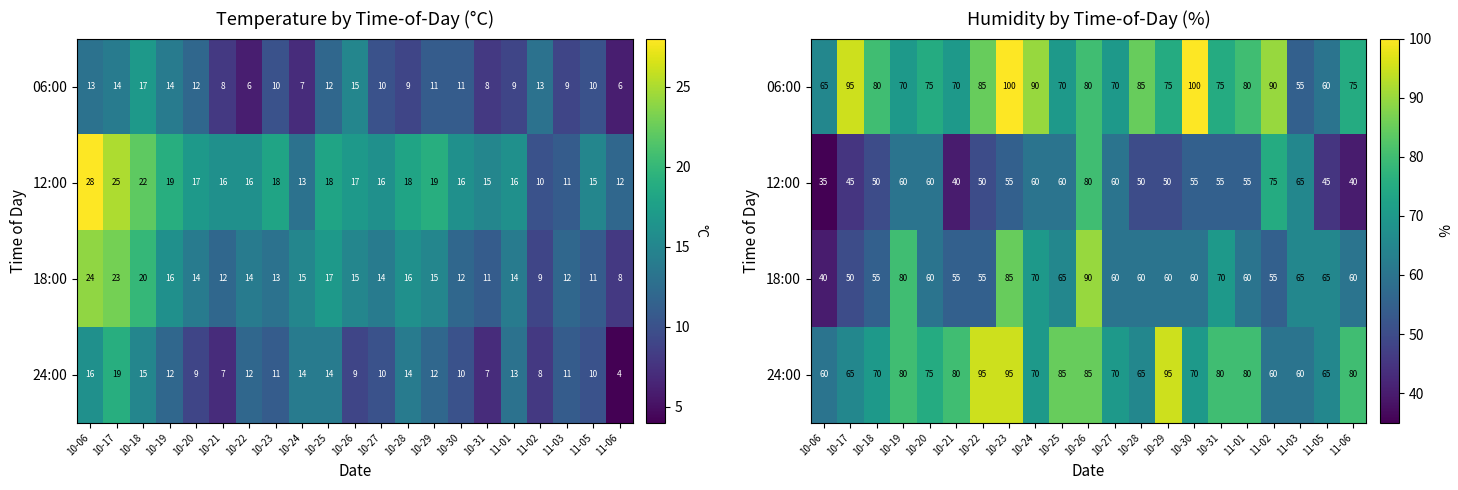

How many distinct data groups are displayed?

4